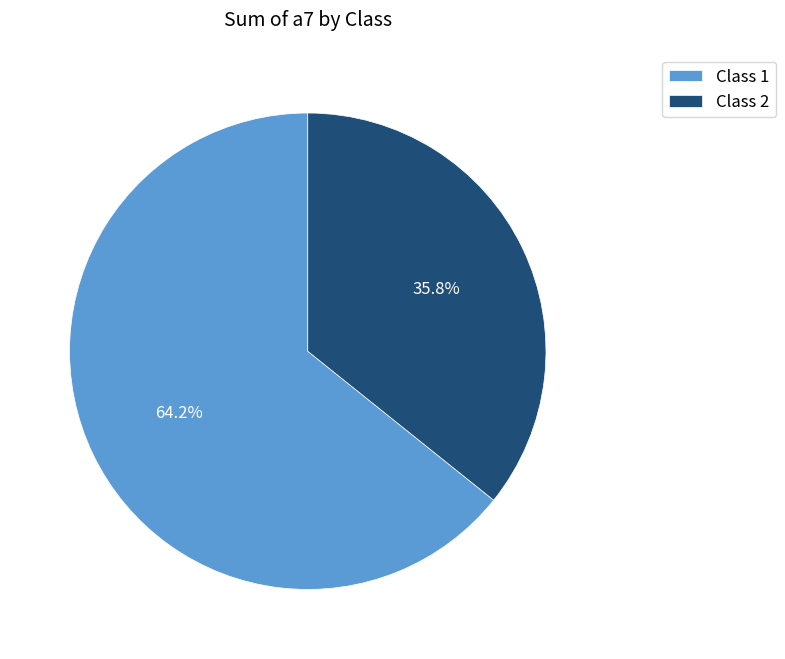

What percentage is the Class 2 slice, to the nearest percent?

36%